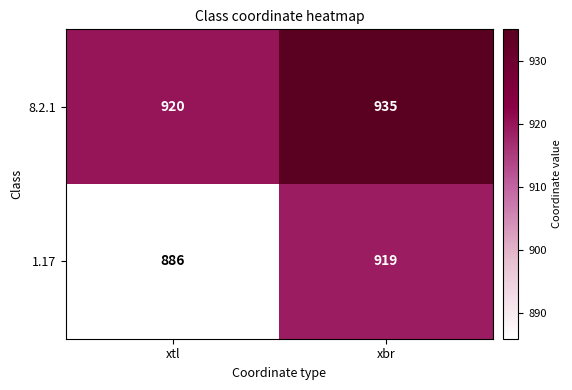

What is the average value of the 8.2.1 series?

928